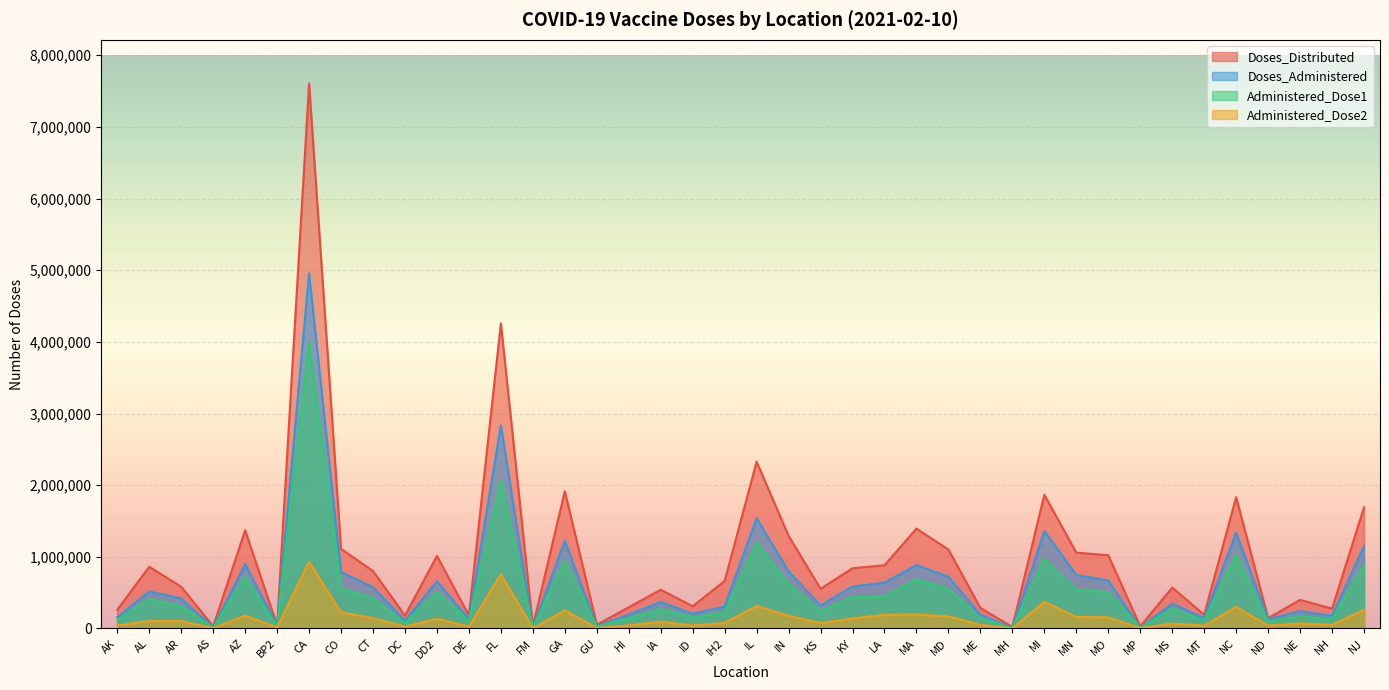

Is it true that Doses_Distributed equals 30000 at FM?

True